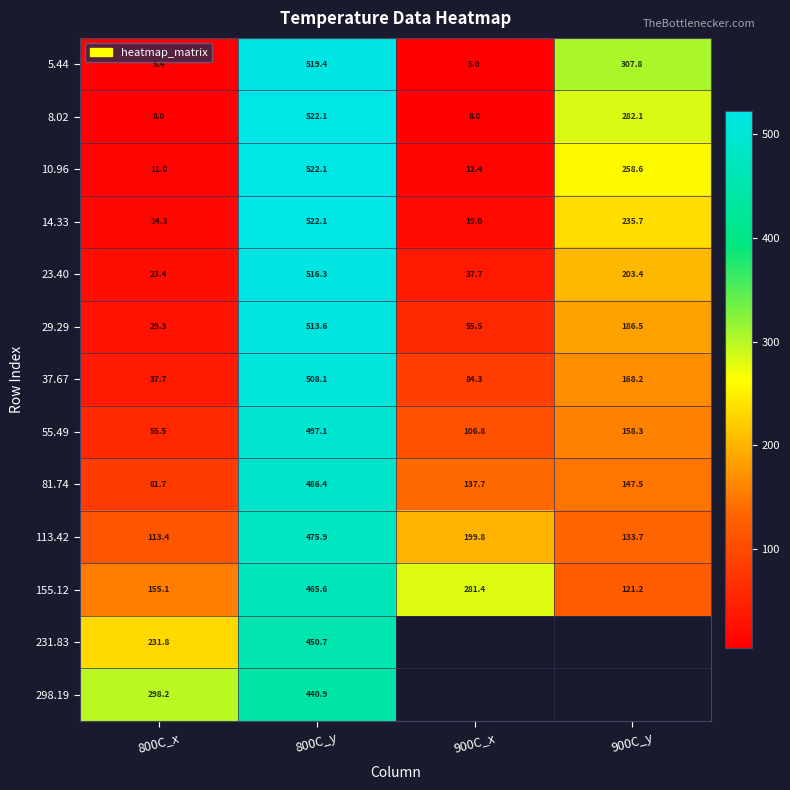

Is the value of 55.49 at 800C_y greater than the value of 23.40 at 900C_x?

Yes